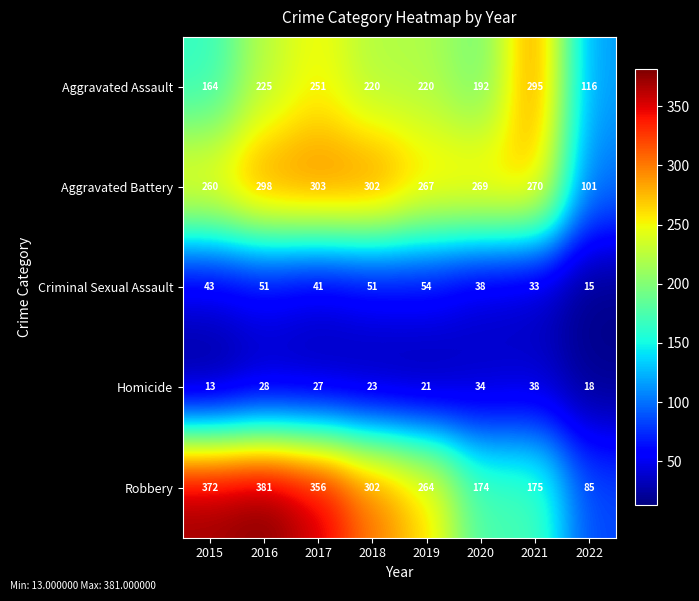

At 2015, list the series in order from largest to smallest.

Robbery, Aggravated Battery, Aggravated Assault, Criminal Sexual Assault, Homicide